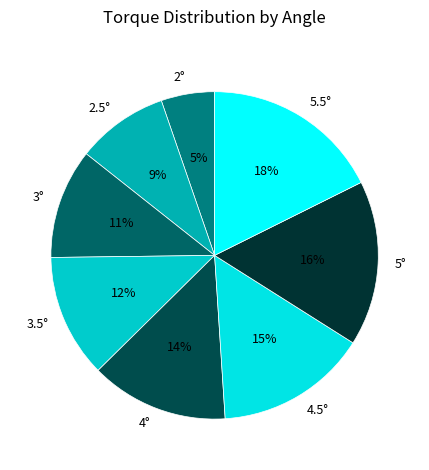

The 2.5° slice represents 23% of the pie. True or false?

False